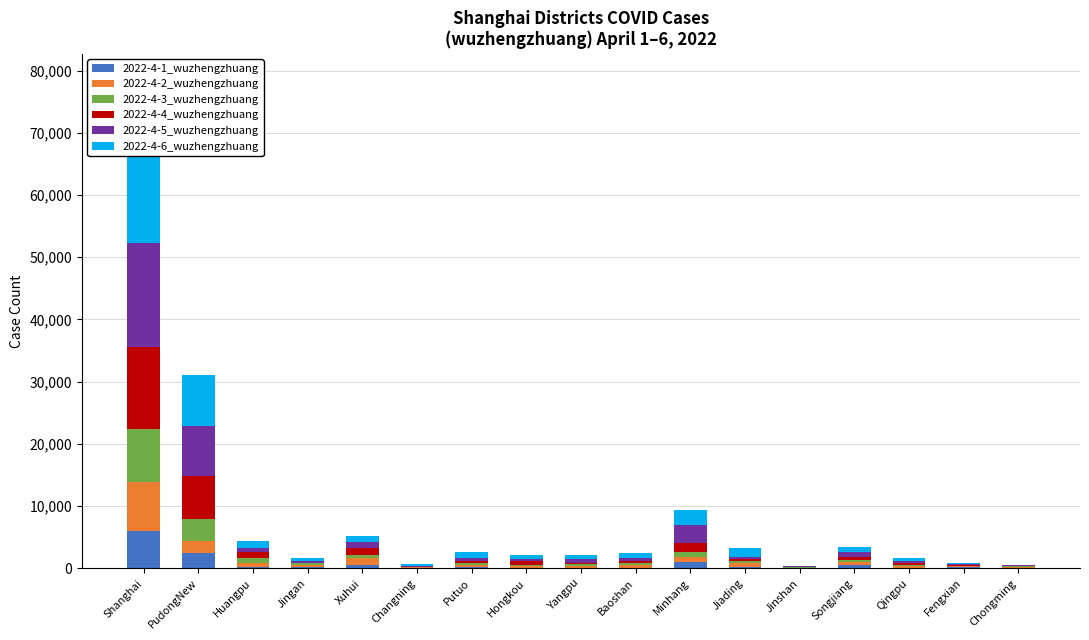

What position from the right is Qingpu?

3